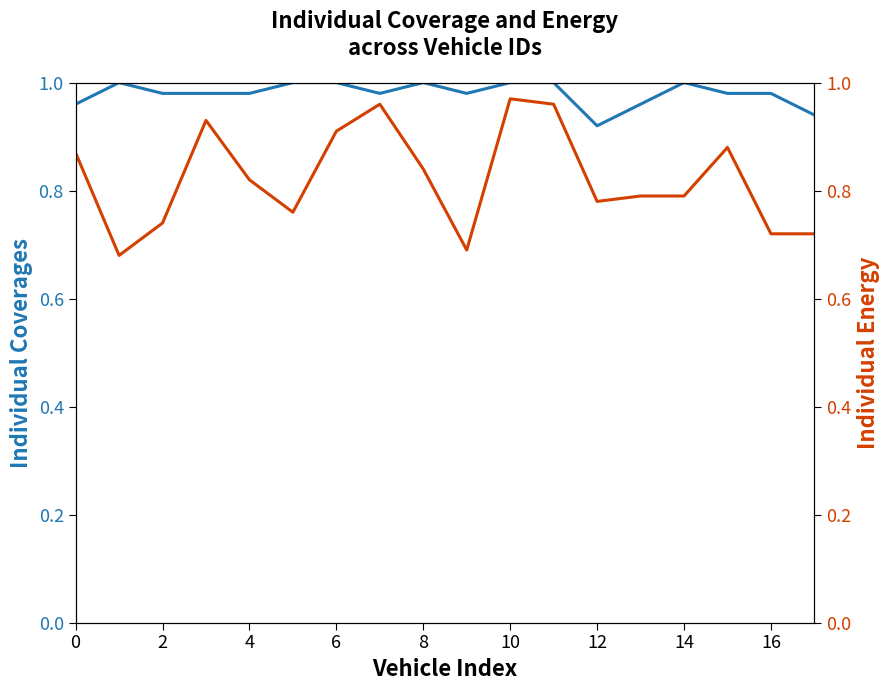

How many categories are shown in the chart?

18